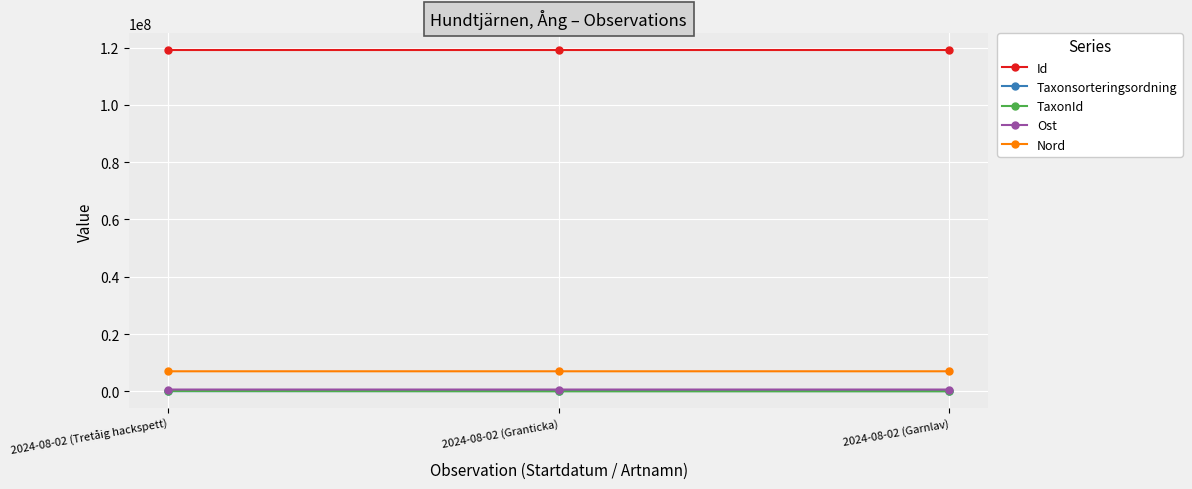

What is the label of the 1st point from the left?

2024-08-02 (Tretåig hackspett)